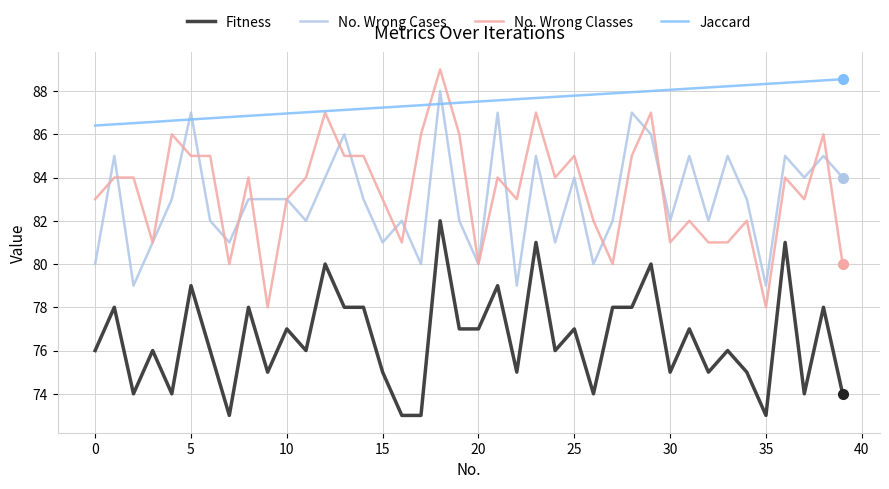

True or false: Fitness and Jaccard cross at least once.

False